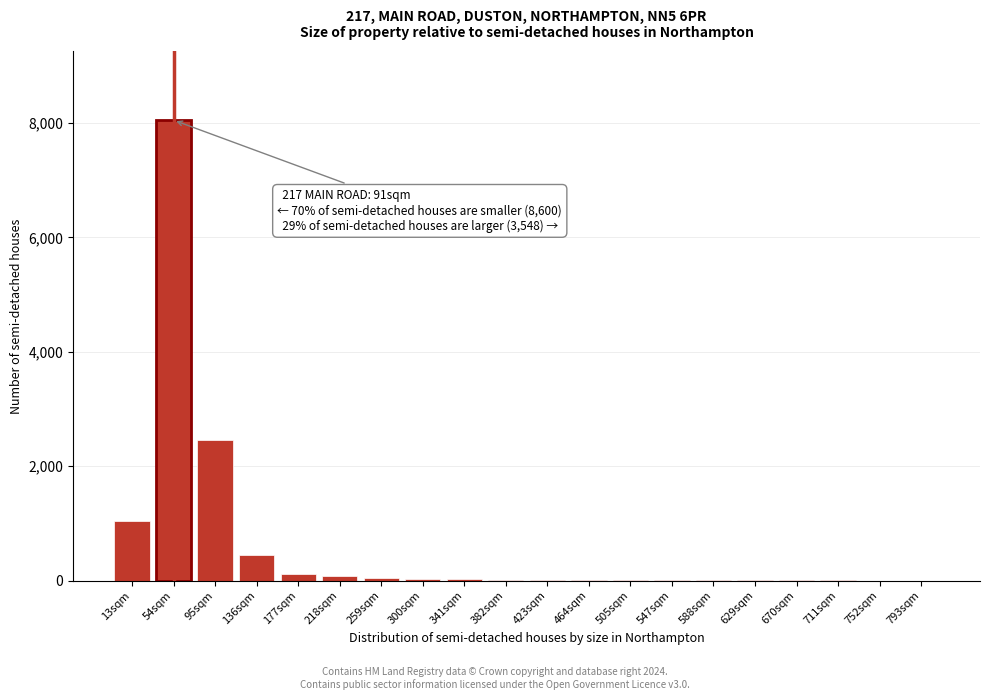

What is the sum of all values?

12357